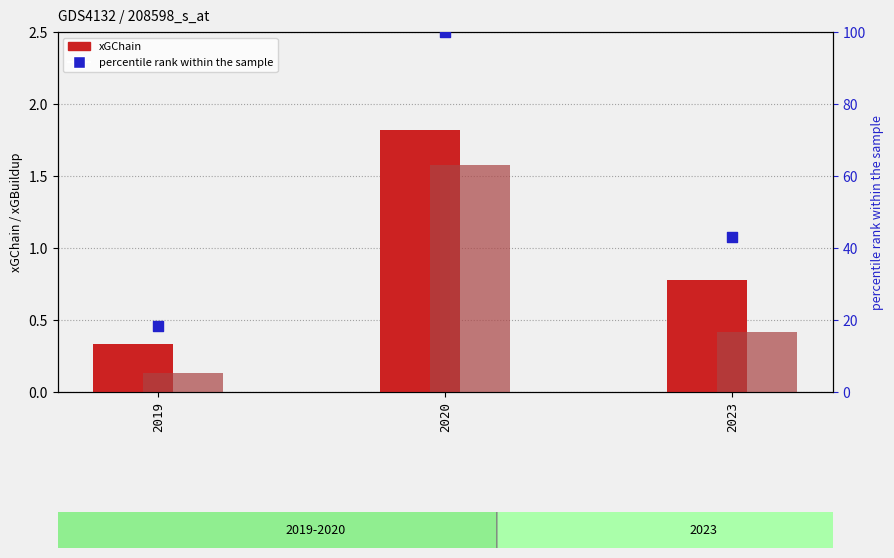

What is the total value across all series at 2019?

18.7